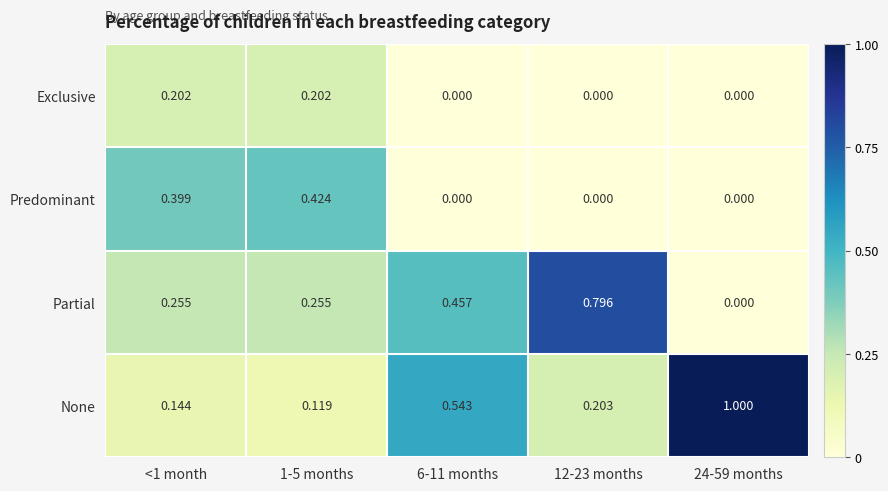

Which series has the widest spread of values?

None